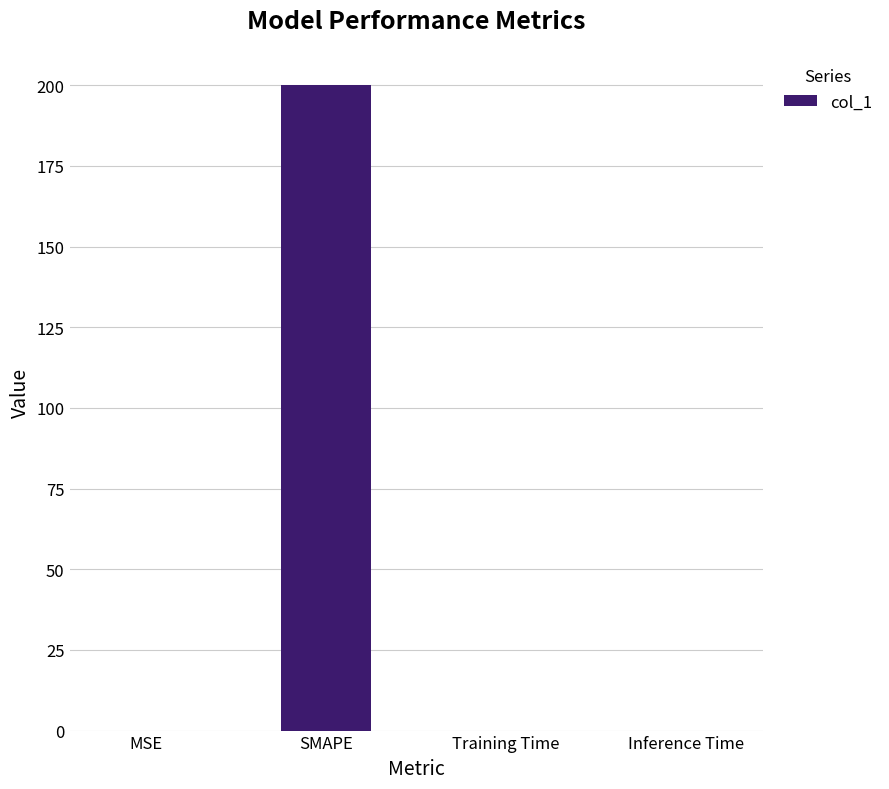

Read the value at SMAPE.

200.0